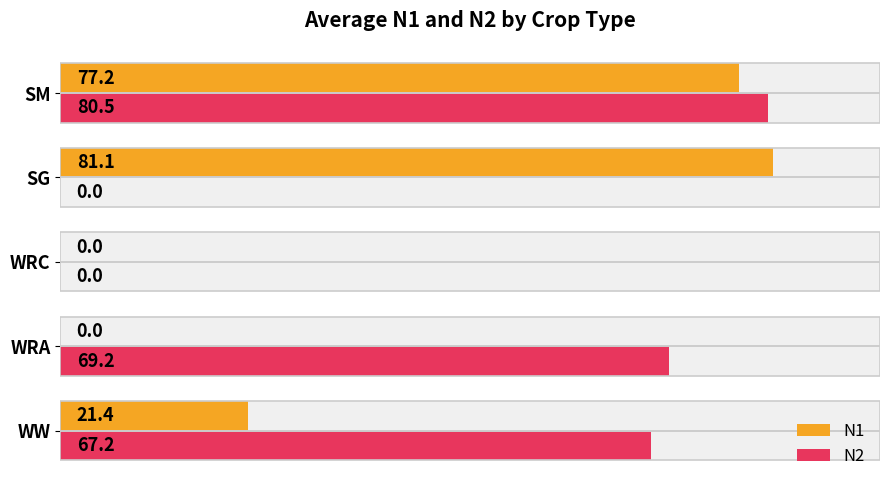

The value of N2 at WRA is 22.5. True or false?

False